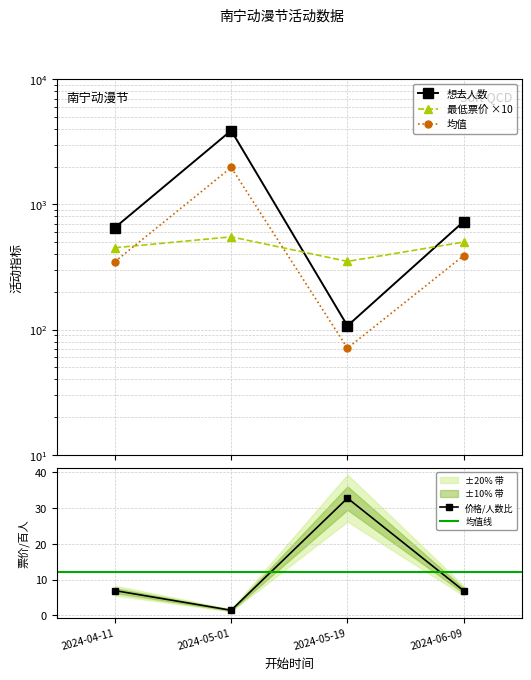

How many intersections are there between 最低票价 and 想去人数?

2